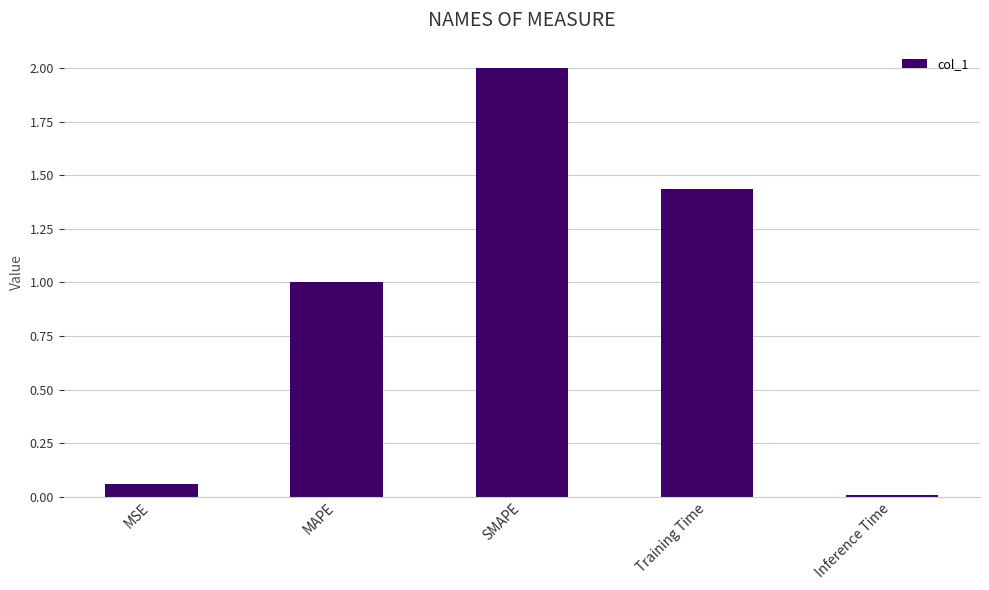

What is the change in value from Training Time to Inference Time?

-1.4